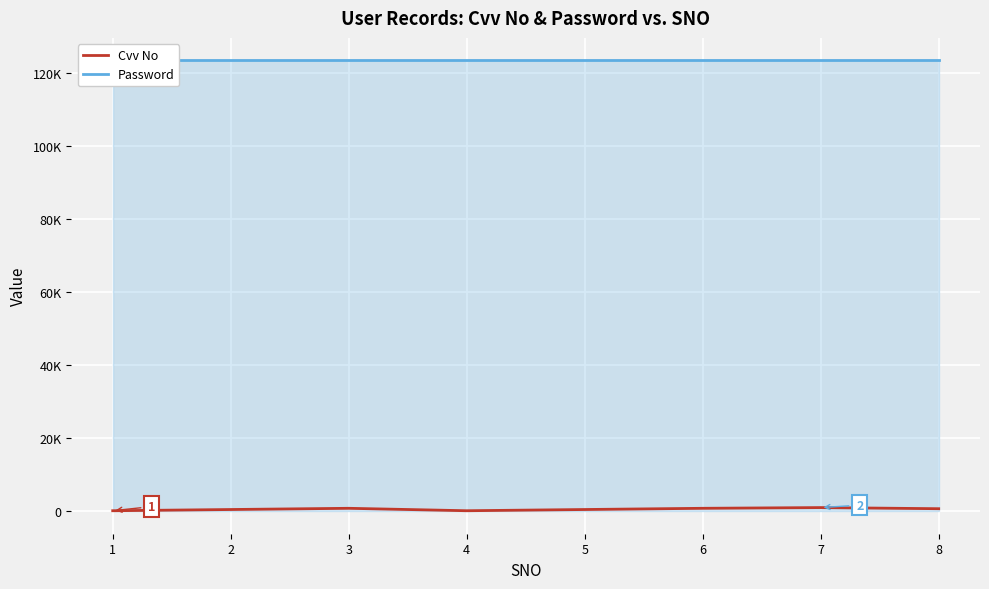

What is the total value across all series at 8?

124134